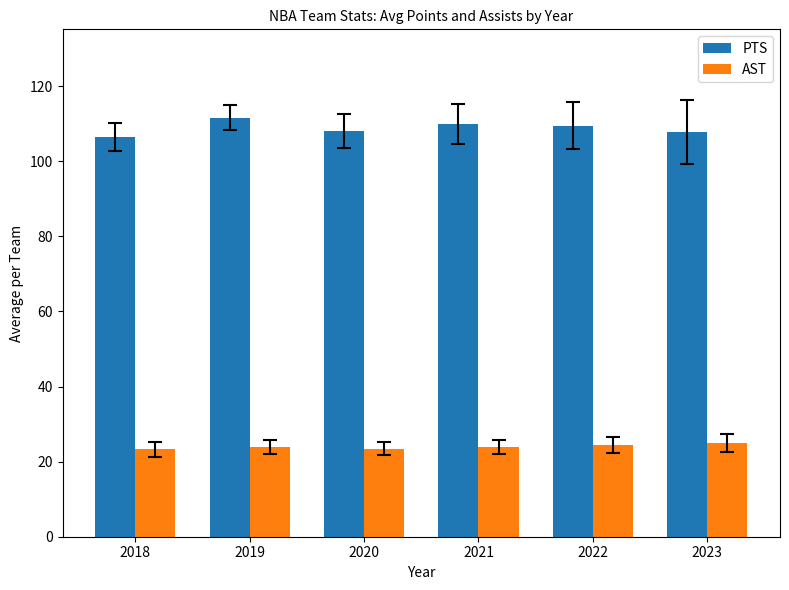

Does the chart contain stacked bars?

No